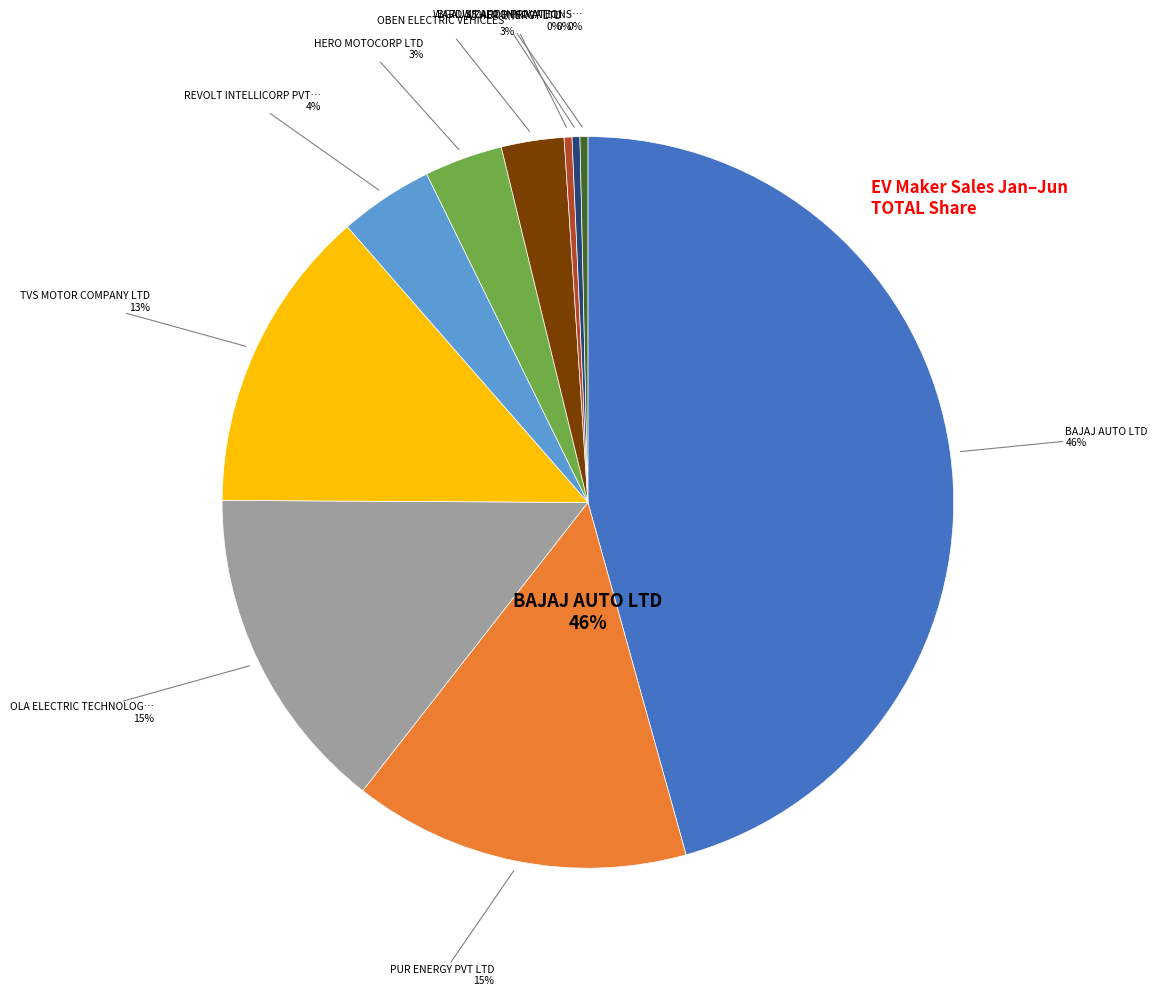

How much of the chart is everything except WARDWIZARD INNOVATIONS & MOBILITY LTD?

99.7%